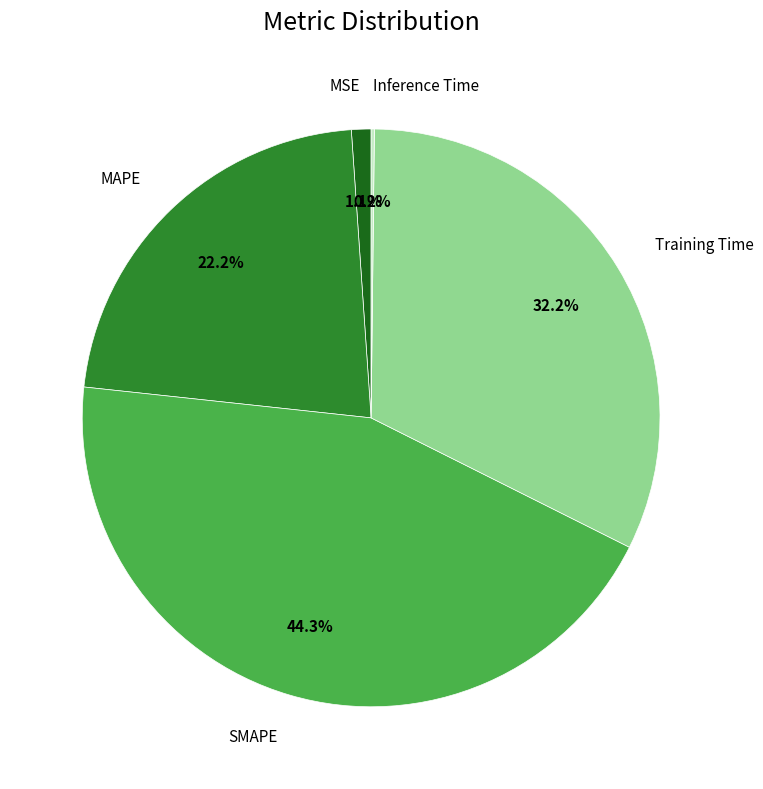

Is there any slice that represents more than half of the pie?

No